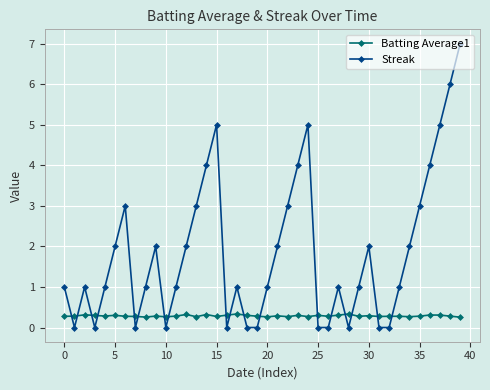

What is the sum of all Batting Average1 values?

11.5